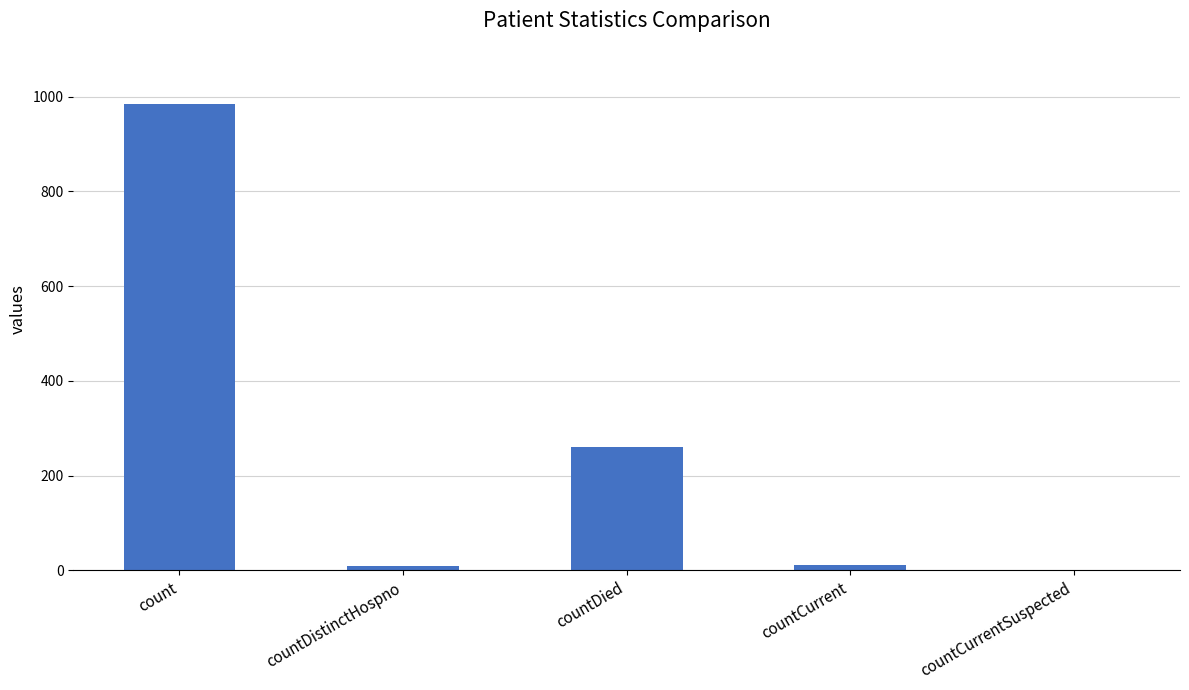

Count the number of data series in this chart.

1